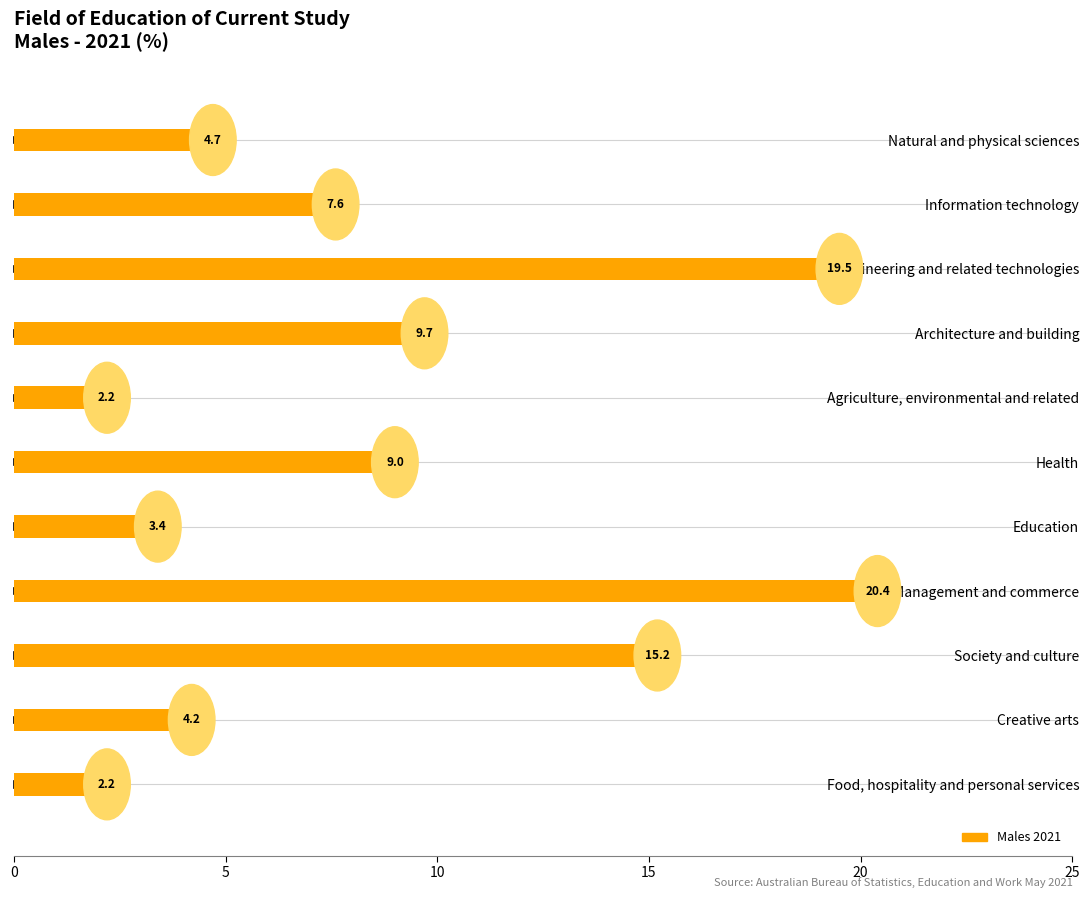

At which label is the value closest to 11?

Architecture and building